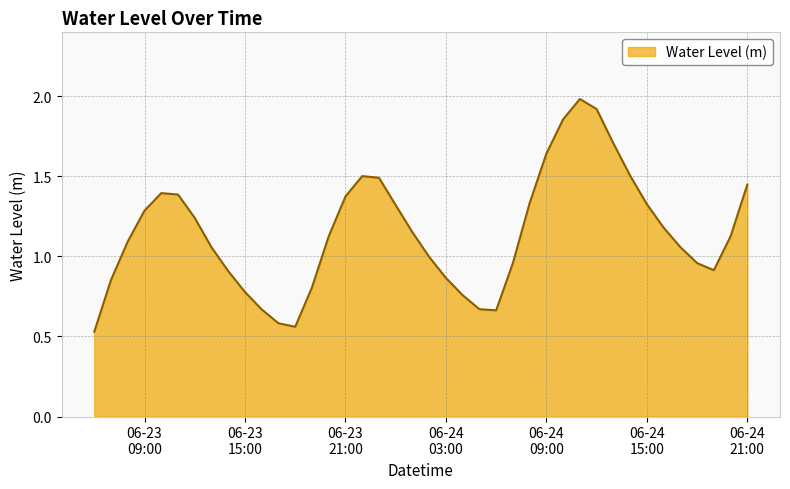

What is the difference between the maximum and minimum values?

1.5